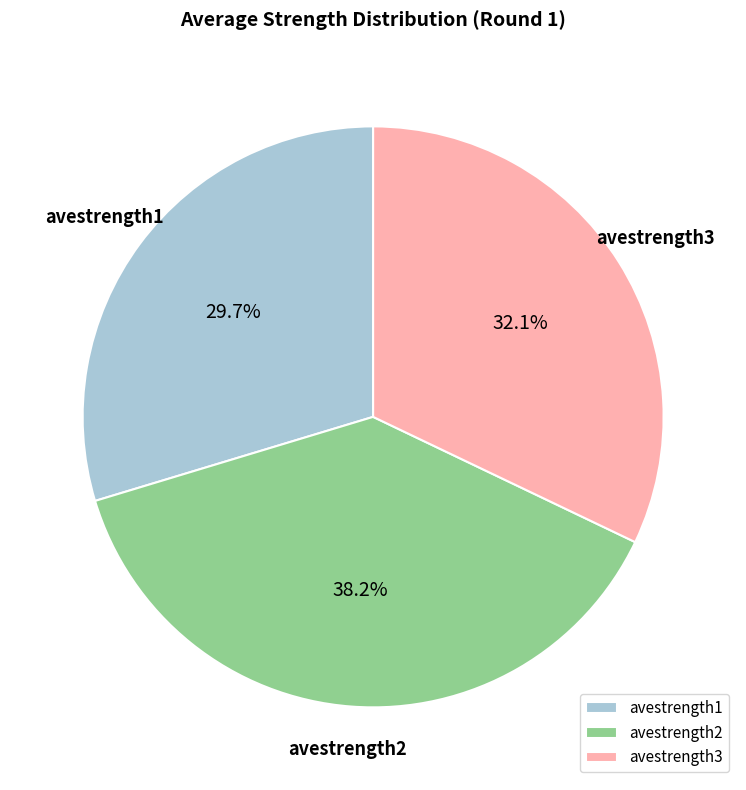

Does avestrength1 represent more than half of the total?

No